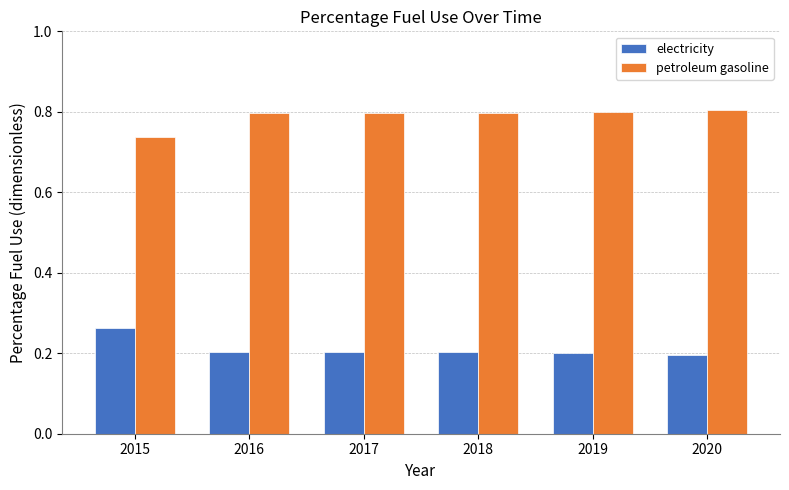

Which category has the highest value in the electricity series?

2015